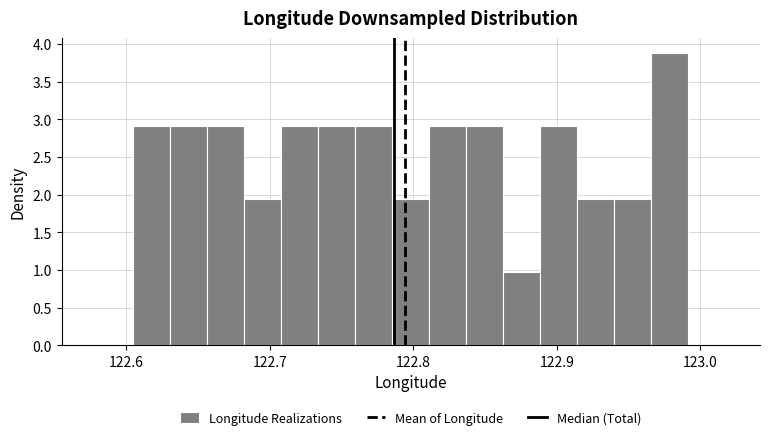

Read against the x-axis, roughly where is the centre of the tallest bar?

122.98